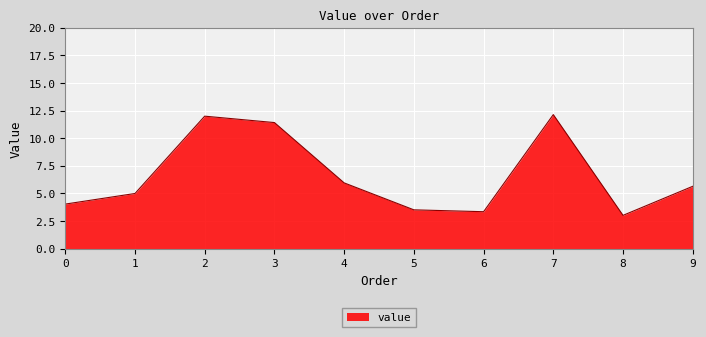

Approximately how many times larger is the value at 3 compared to 0?

2.8